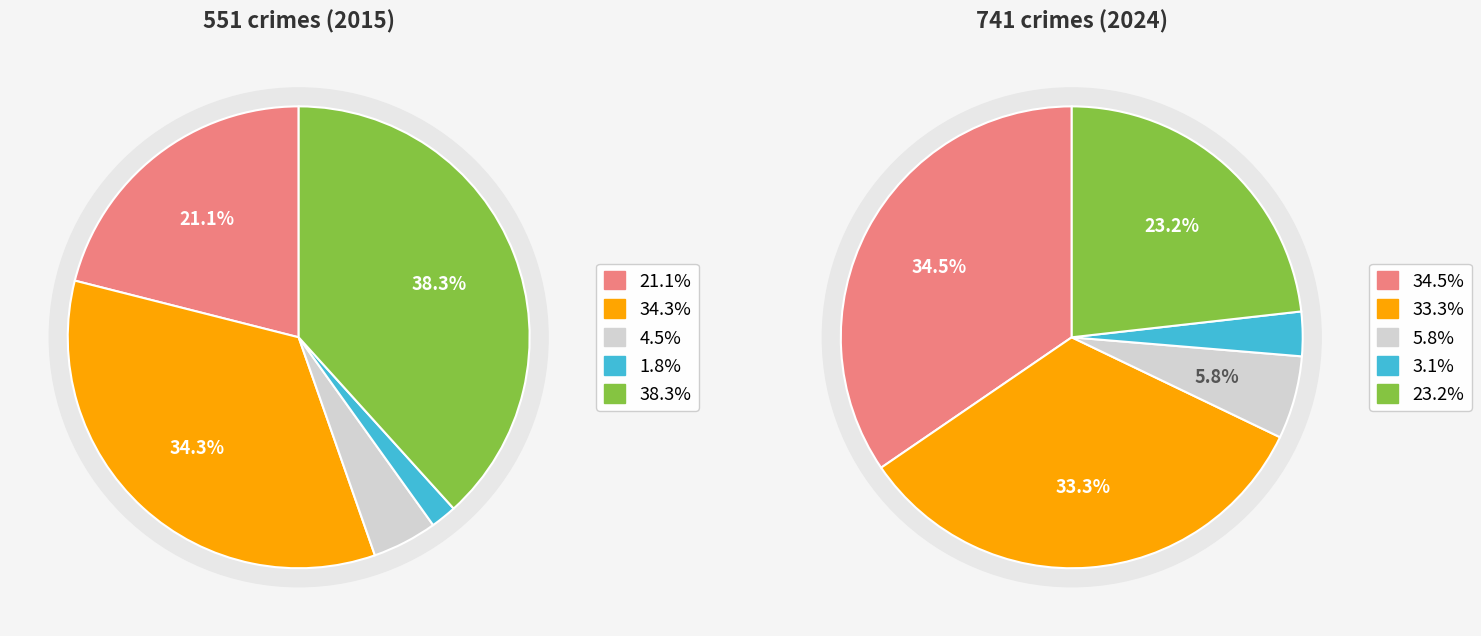

What is the spread (max minus min) of values at 0?

201